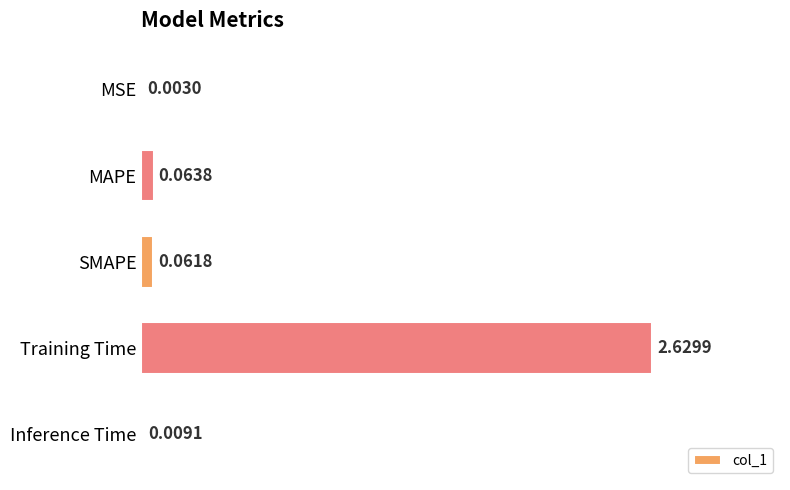

Which category has the highest value across all series?

Training Time